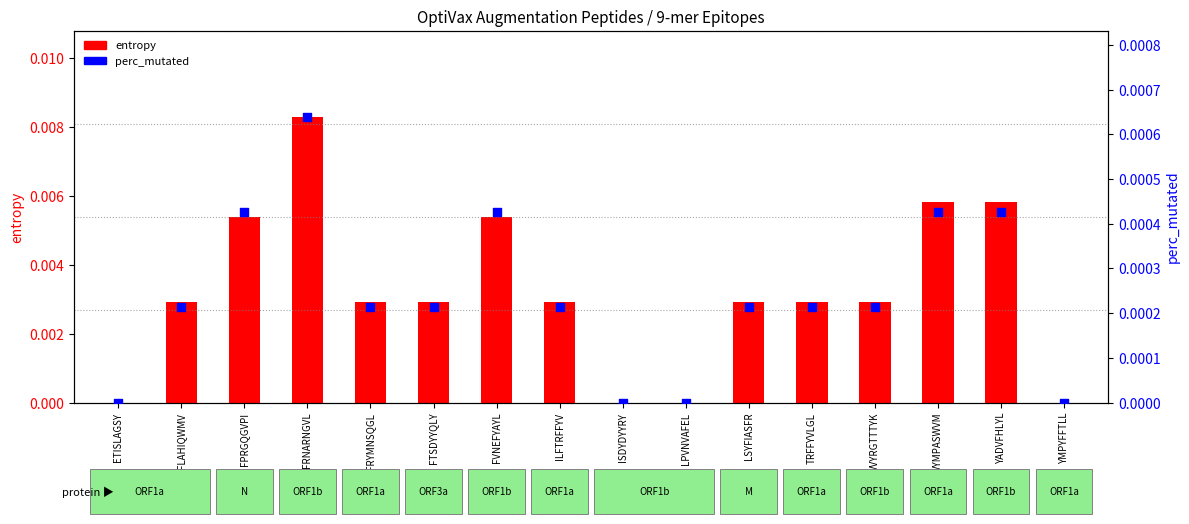

At how many categories does at least one series exceed 0?

12